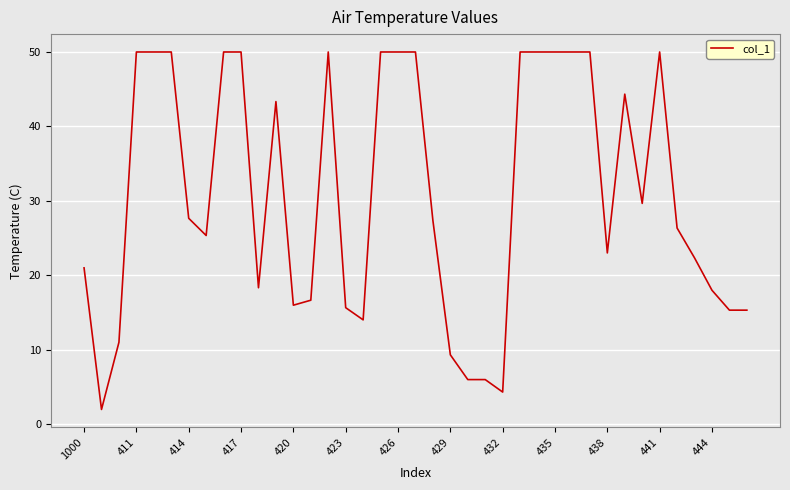

What is the minimum value shown in the chart?

2.0